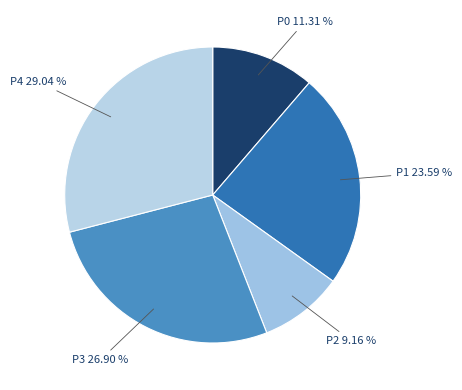

What percentage is the P0 slice, to the nearest percent?

11%